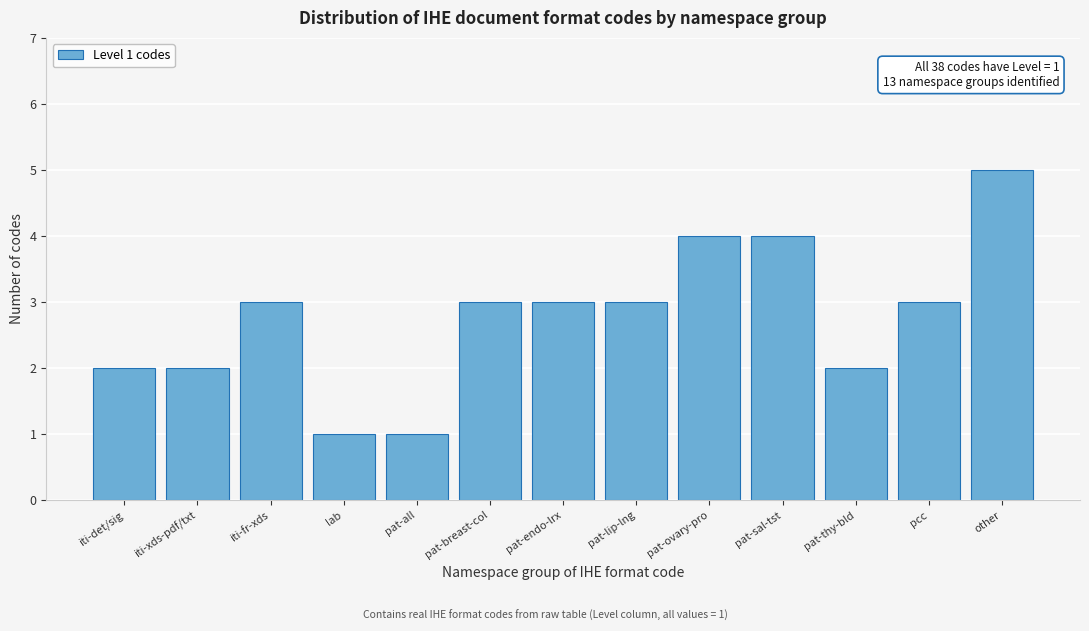

Reading right to left, what are all the values shown in this chart?

other=5	pcc=3	pat-thy-bld=2	pat-sal-tst=4	pat-ovary-pro=4	pat-lip-lng=3	pat-endo-lrx=3	pat-breast-col=3	pat-all=1	lab=1	iti-fr-xds=3	iti-xds-pdf/txt=2	iti-det/sig=2